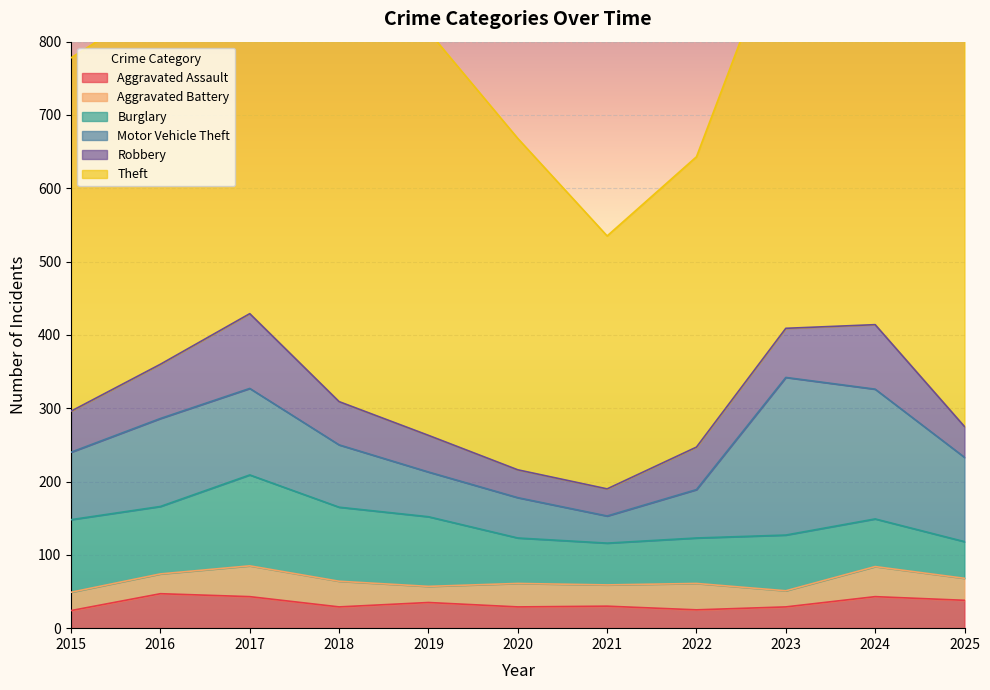

Where does the Theft series first go above 535?

2017